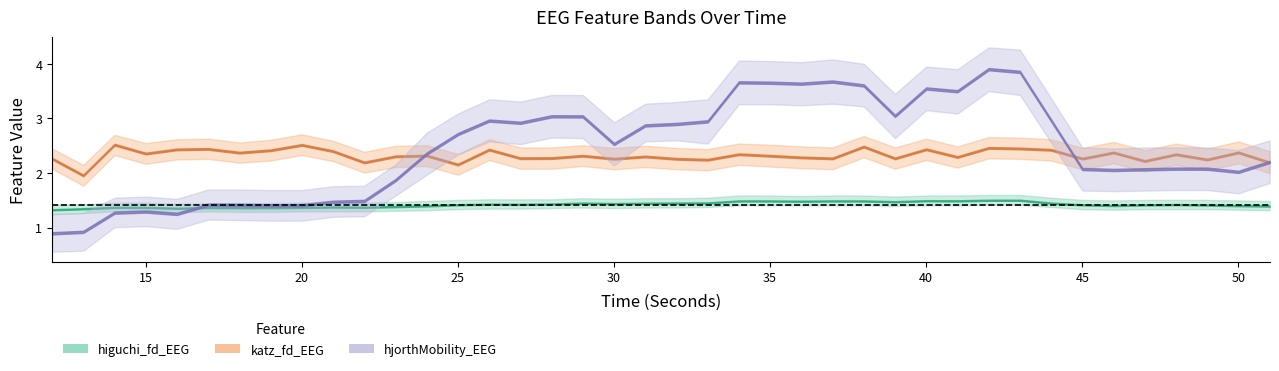

At which category does katz_fd_EEG reach its first local peak?

14